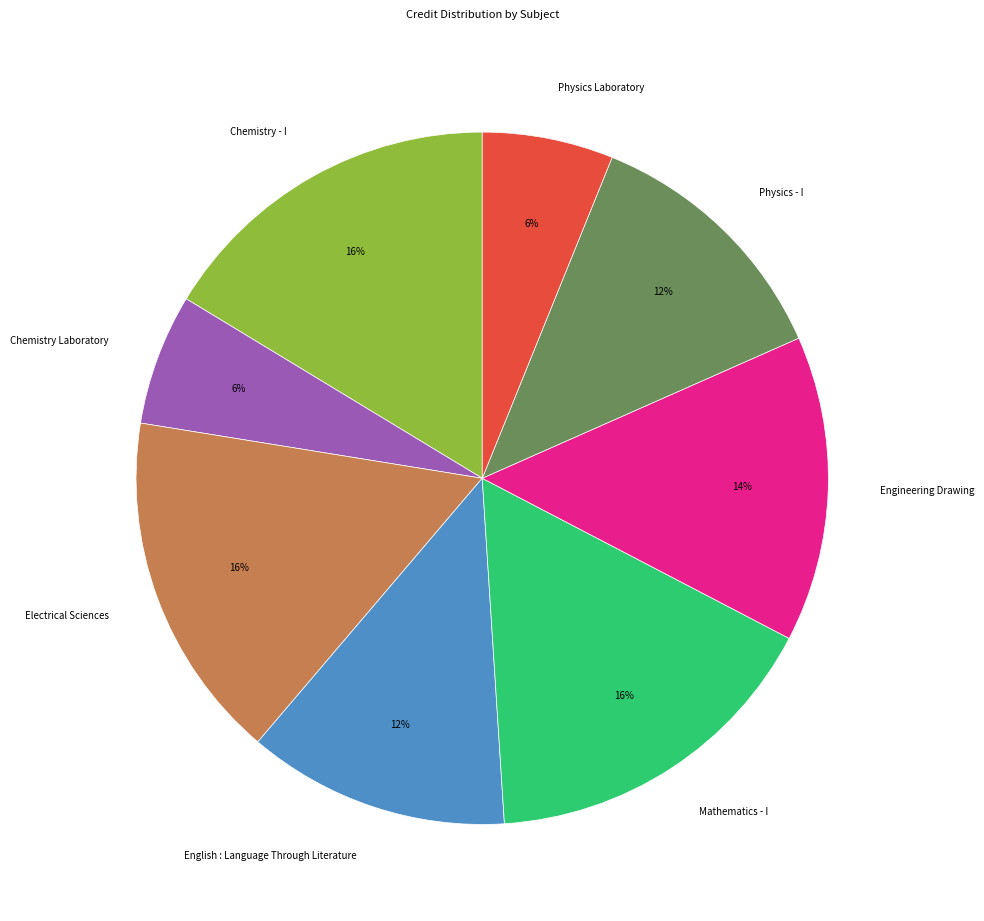

Count the number of slices in the pie.

8